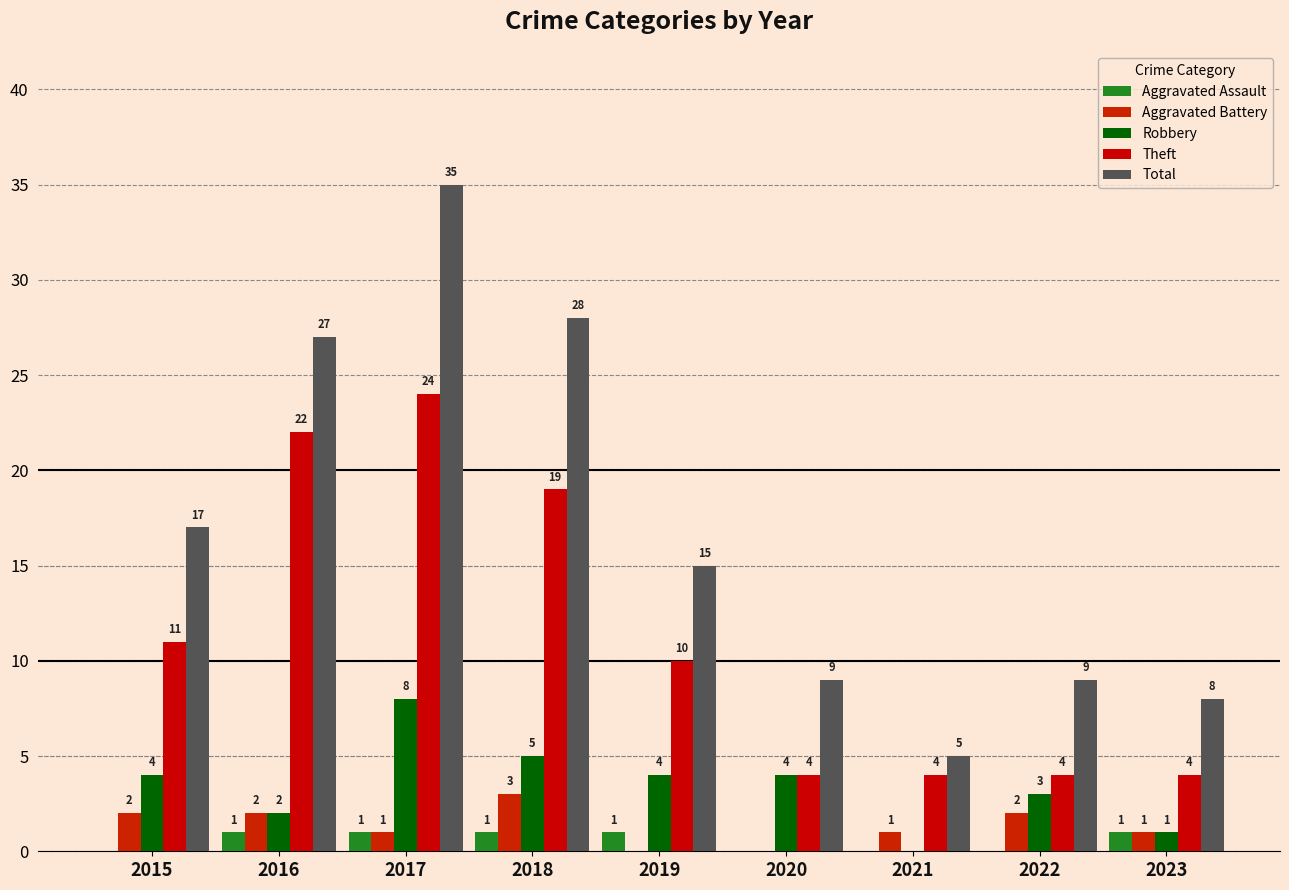

Is it true that Theft equals 1 at 2021?

False